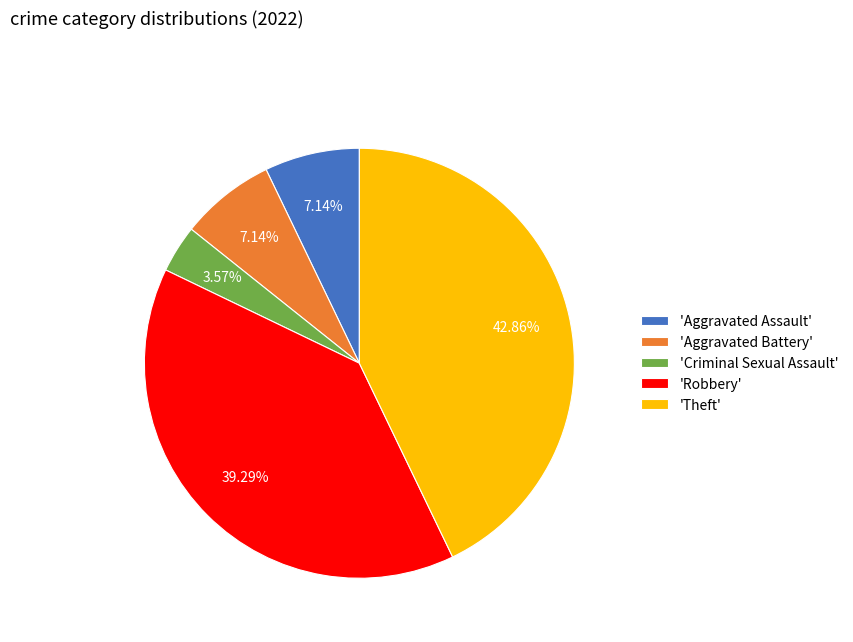

To the nearest percent, what is the difference between the largest and smallest slice percentages?

39%